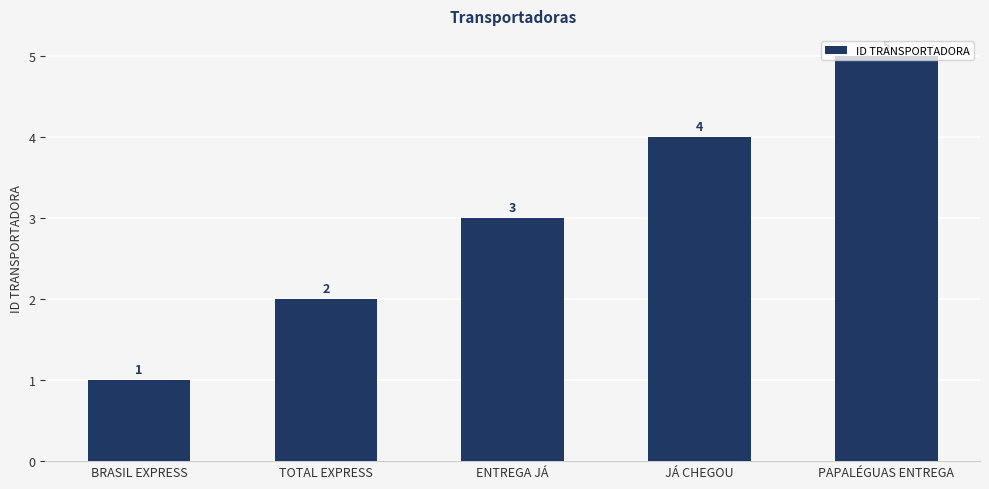

Does the chart contain any negative values?

No